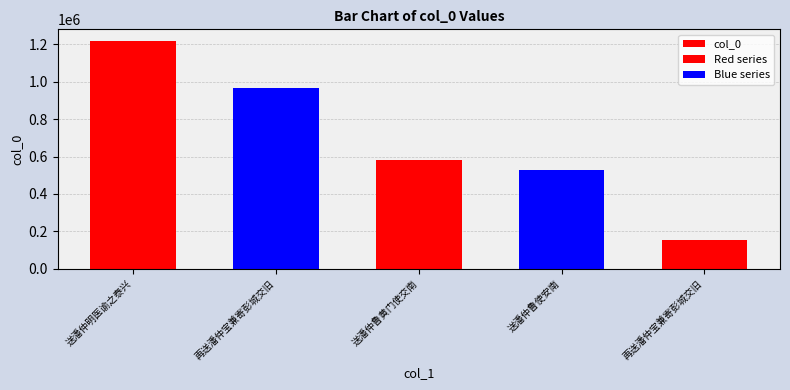

Where does the data first go above 581043?

送潘仲明医谕之泰兴